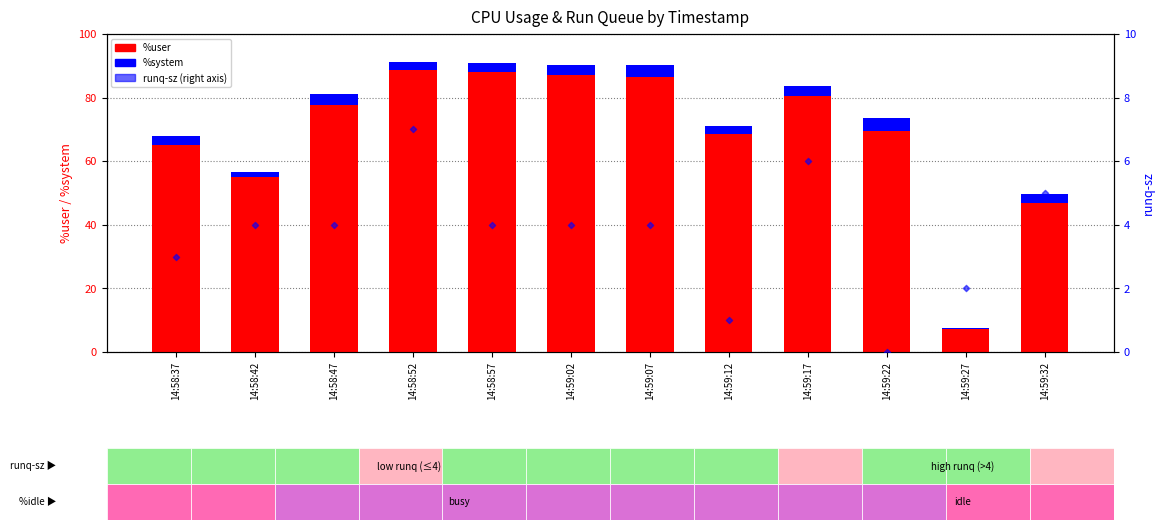

Which series has the largest total across all categories?

%user